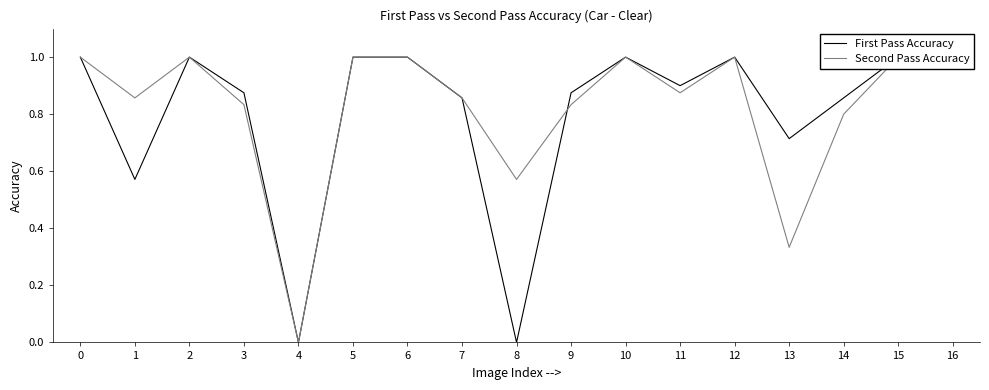

Reading left to right, list all the values displayed in this chart.

First Pass Accuracy: 0=1.0	1=0.6	2=1.0	3=0.9	4=0.0	5=1.0	6=1.0	7=0.9	8=0.0	9=0.9	10=1.0	11=0.9	12=1.0	13=0.7	14=0.9	15=1.0	16=1.0
Second Pass Accuracy: 0=1.0	1=0.9	2=1.0	3=0.8	4=0.0	5=1.0	6=1.0	7=0.9	8=0.6	9=0.8	10=1.0	11=0.9	12=1.0	13=0.3	14=0.8	15=1.0	16=1.0